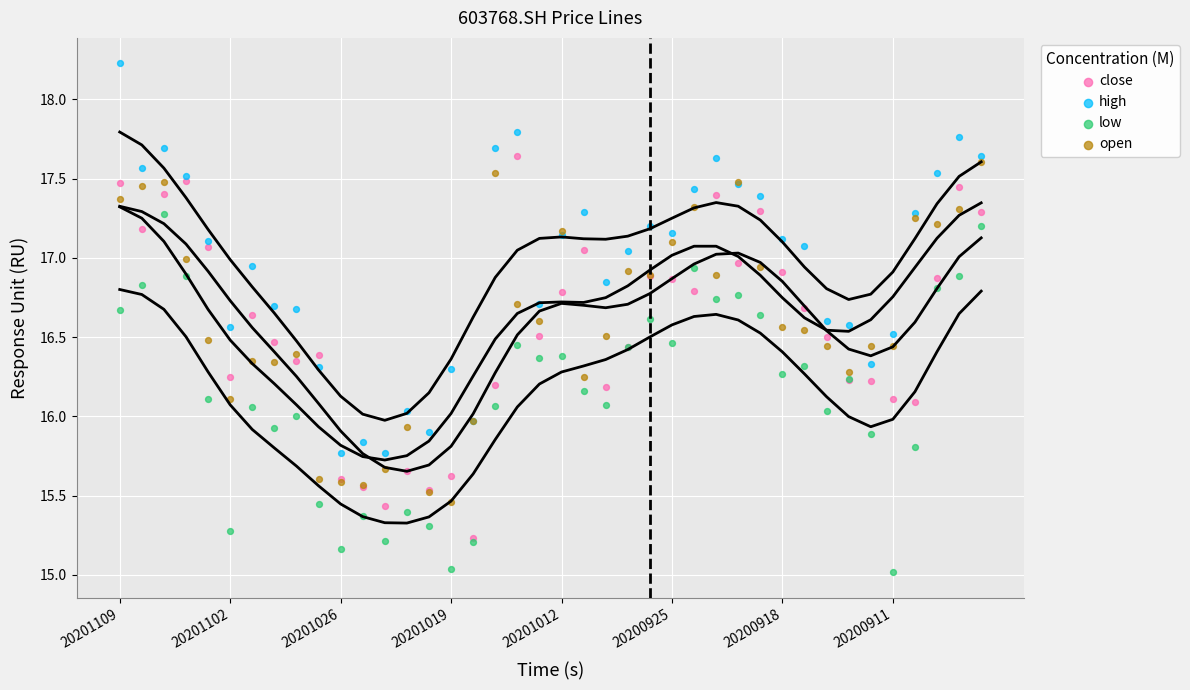

Which series contains the highest Y value?

high